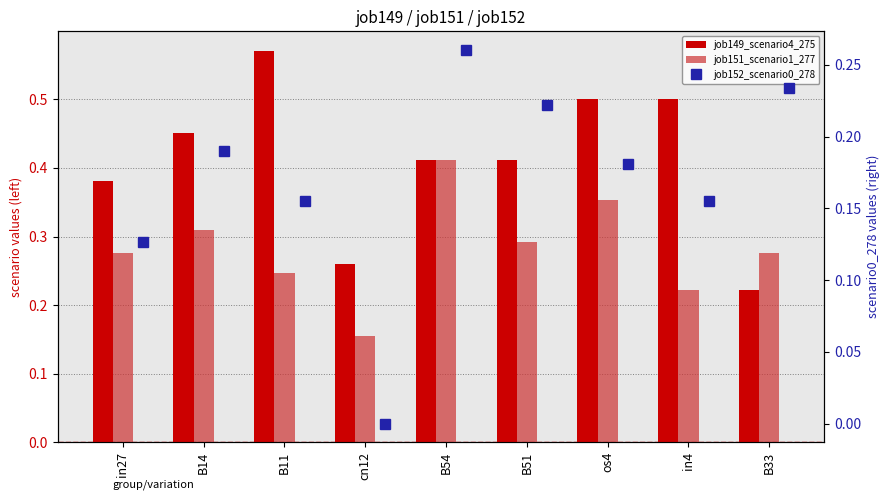

Read the job151_scenario1_277 value at B54.

0.4